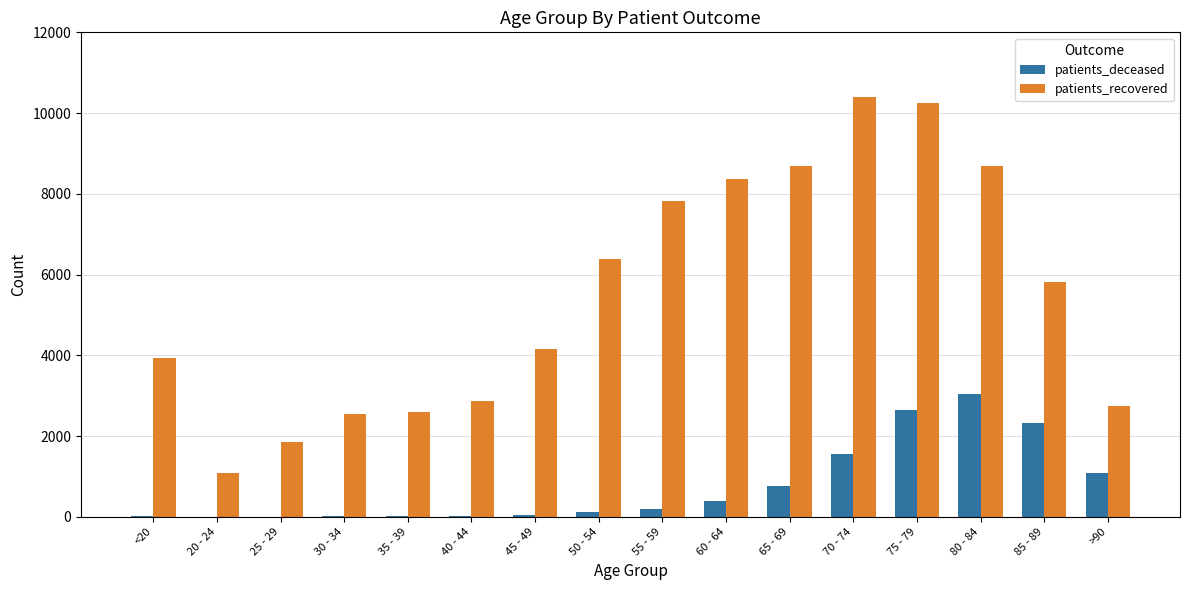

Is the value of patients_recovered at 30 - 34 greater than the value of patients_deceased at 50 - 54?

Yes